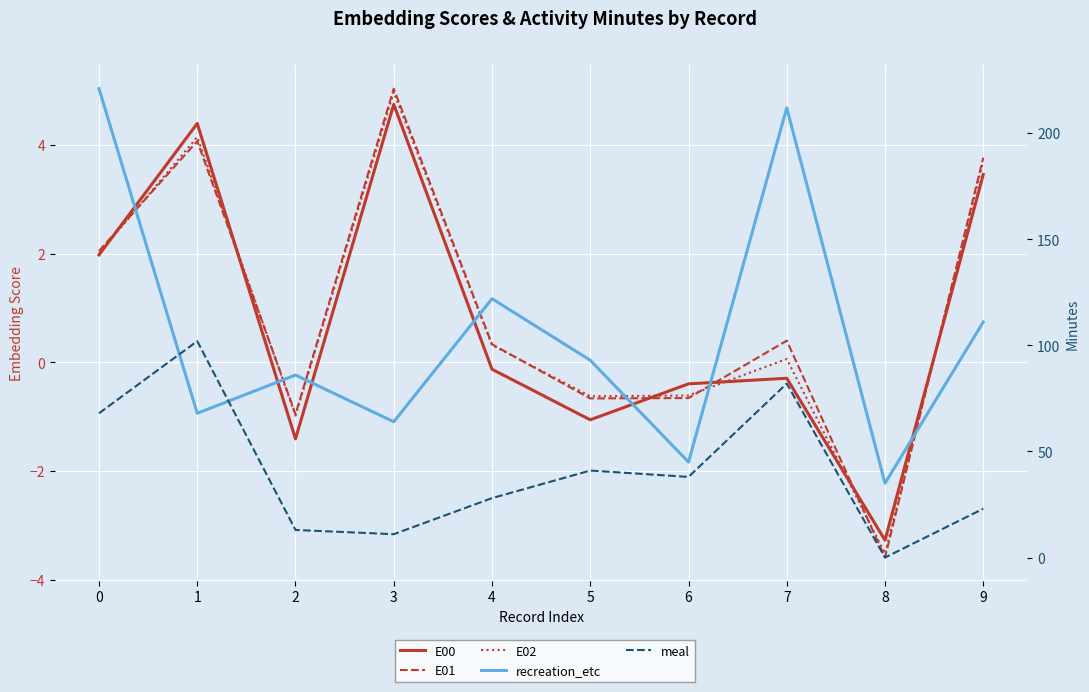

How many lines are shown in the chart?

5